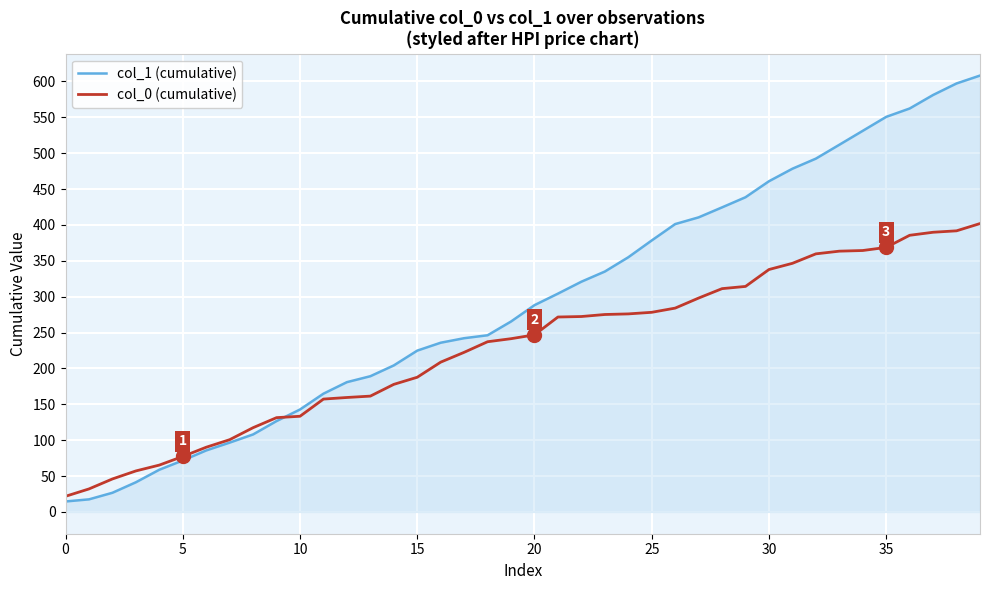

Rank the series by their maximum value, from highest to lowest.

col_1 (cumulative), col_0 (cumulative)